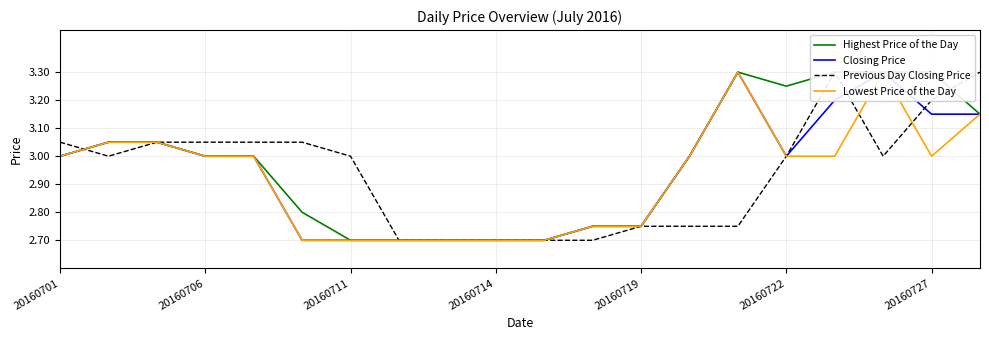

Which series changed the most between 20160701 and 20160722?

Highest Price of the Day